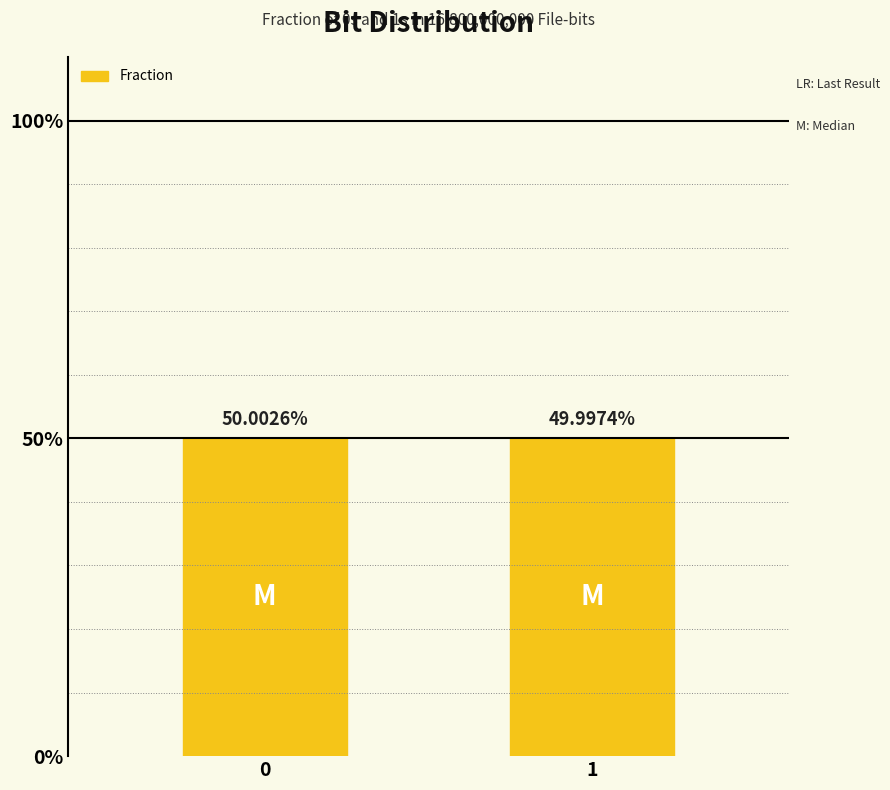

What is the approximate value at 1?

0.5